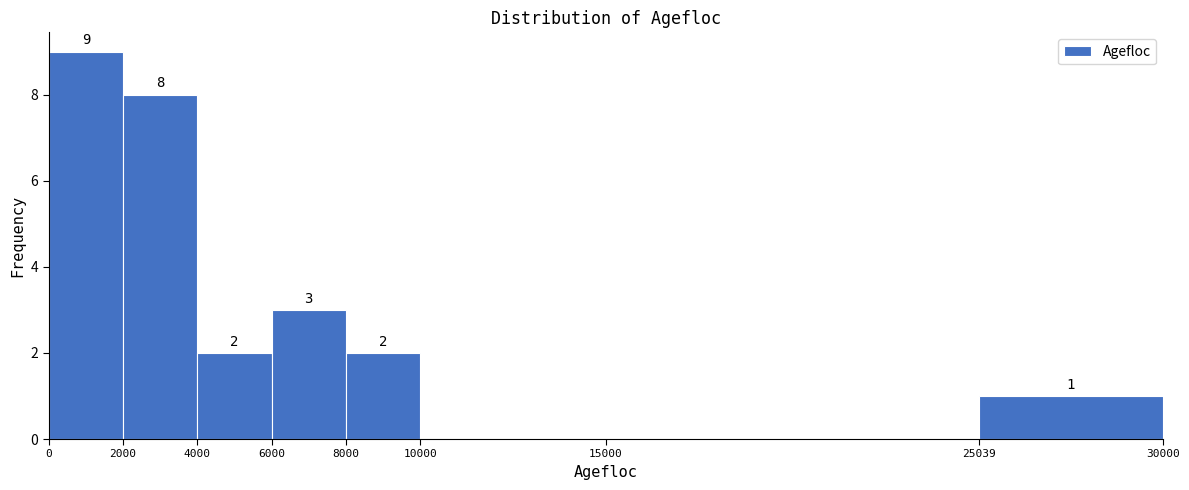

Which range on the x-axis has the tallest bar?

0 to 2000